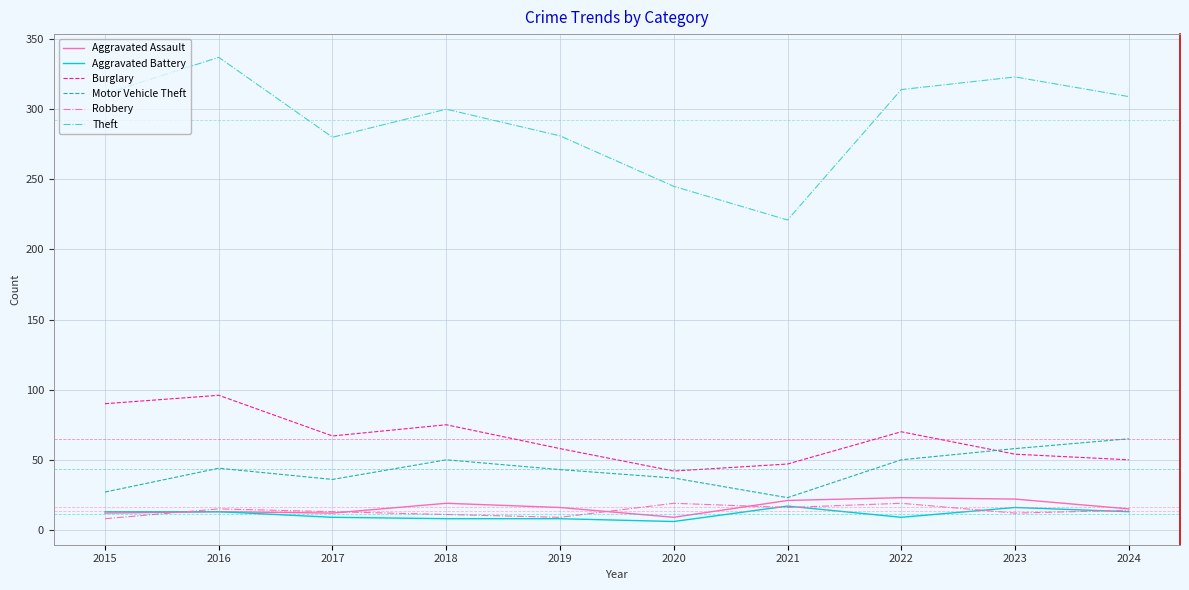

What is the difference between the maximum and minimum values in the Burglary series?

54